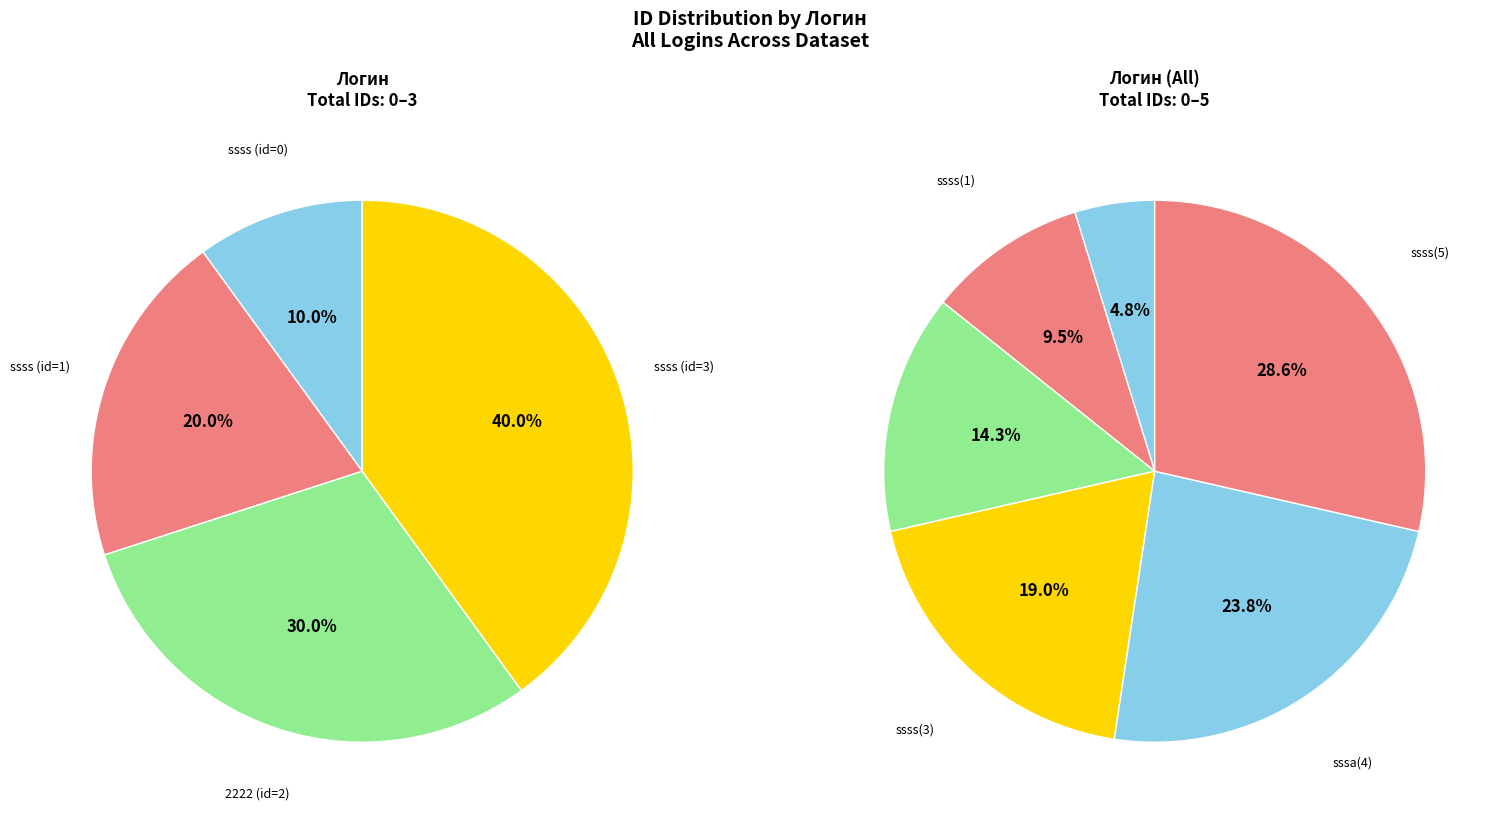

Count the number of slices in the pie.

6